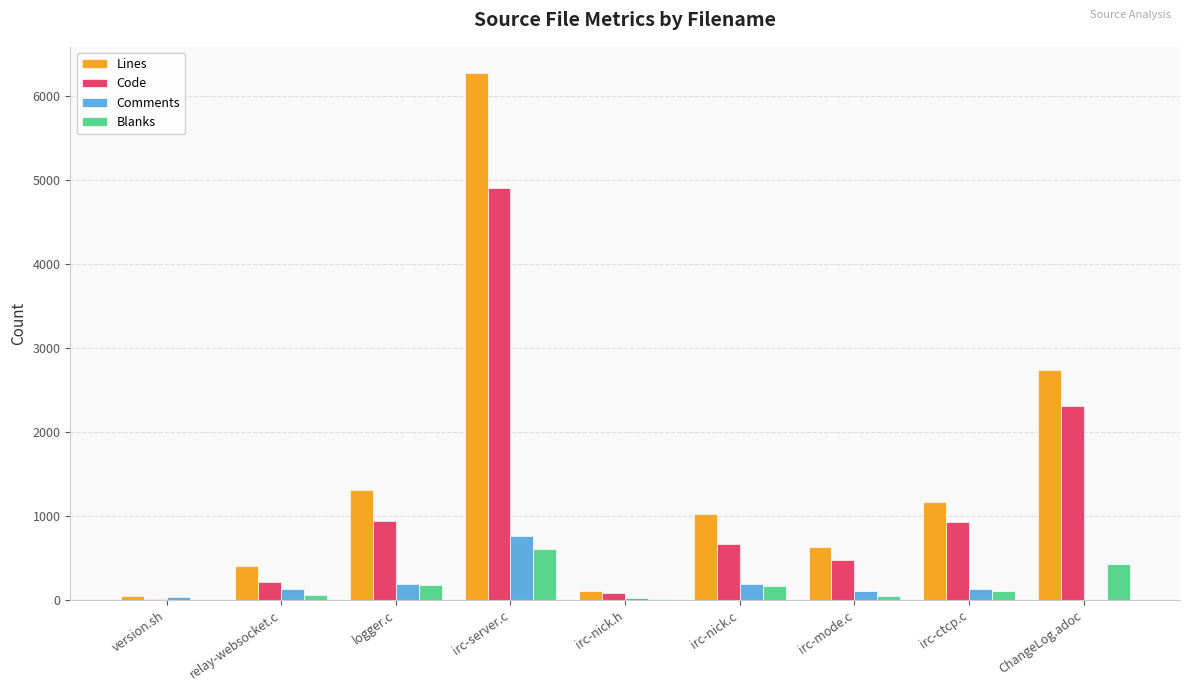

True or false: Lines has a value of 290 at irc-nick.c.

False